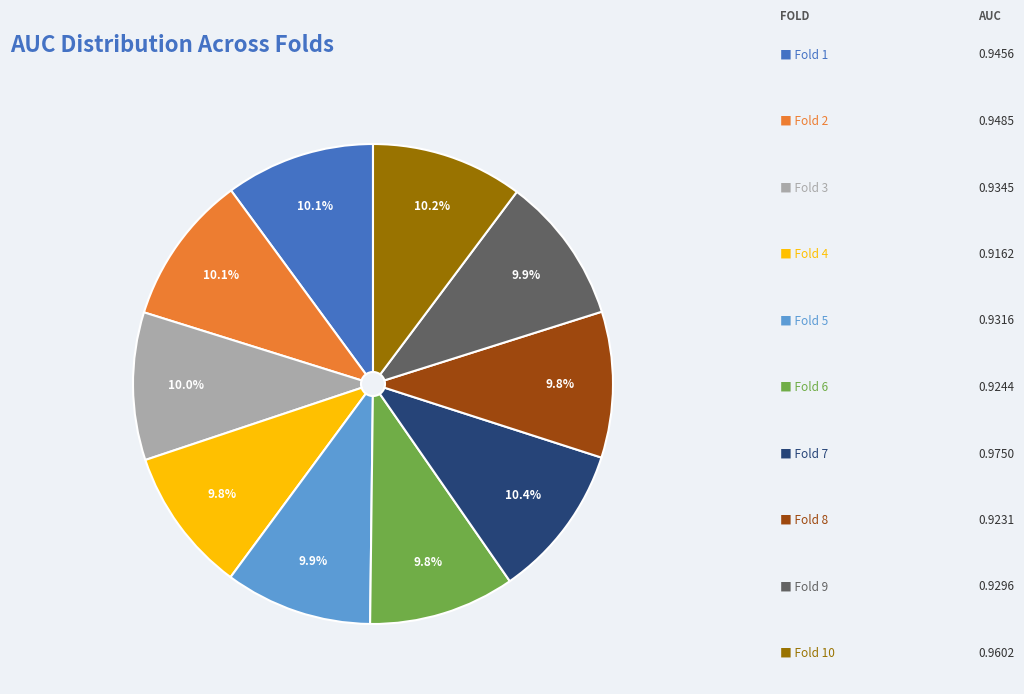

Is there a majority slice in this chart?

No